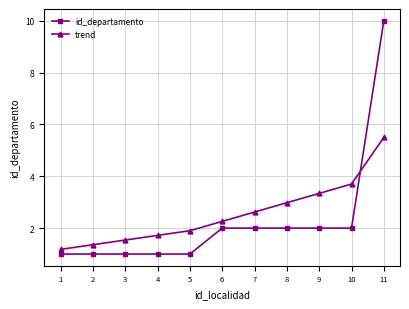

What is the difference between the highest and lowest values at 10?

1.7